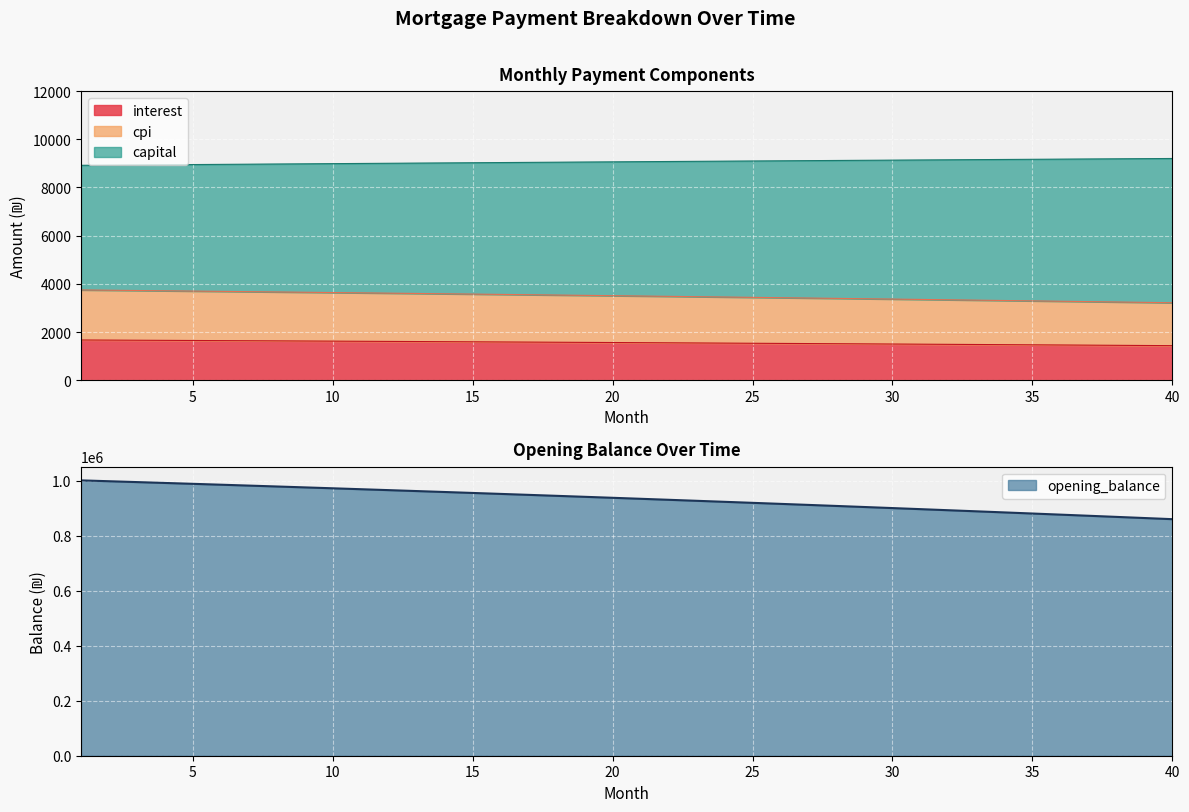

Where is opening_balance nearest to the value 931495?

22